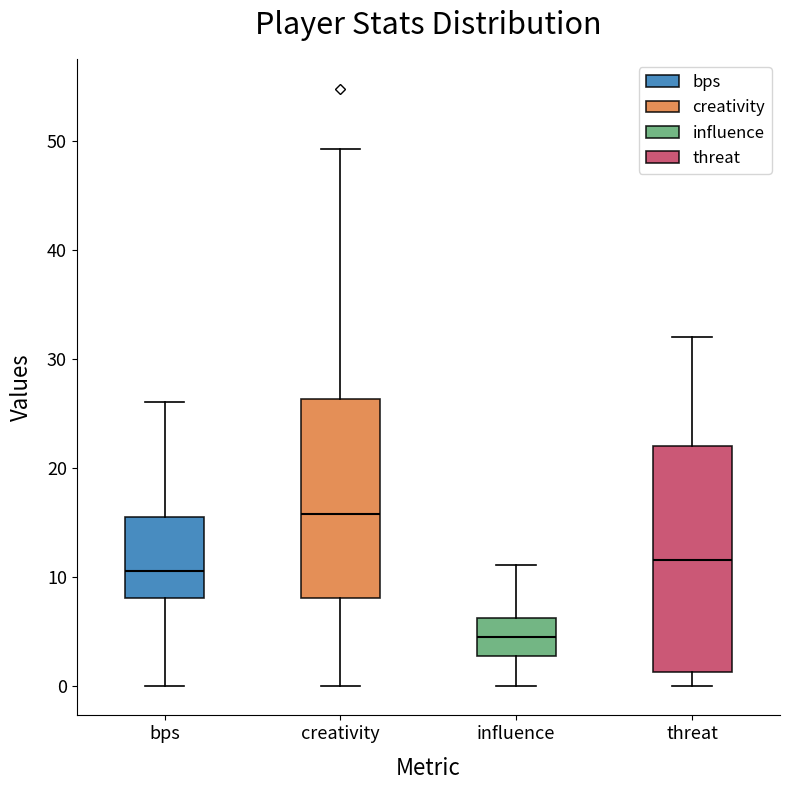

Where is the lower edge of the box for threat on the y-axis? The values are not printed on the chart, so give them approximately, as read against the axis.

1